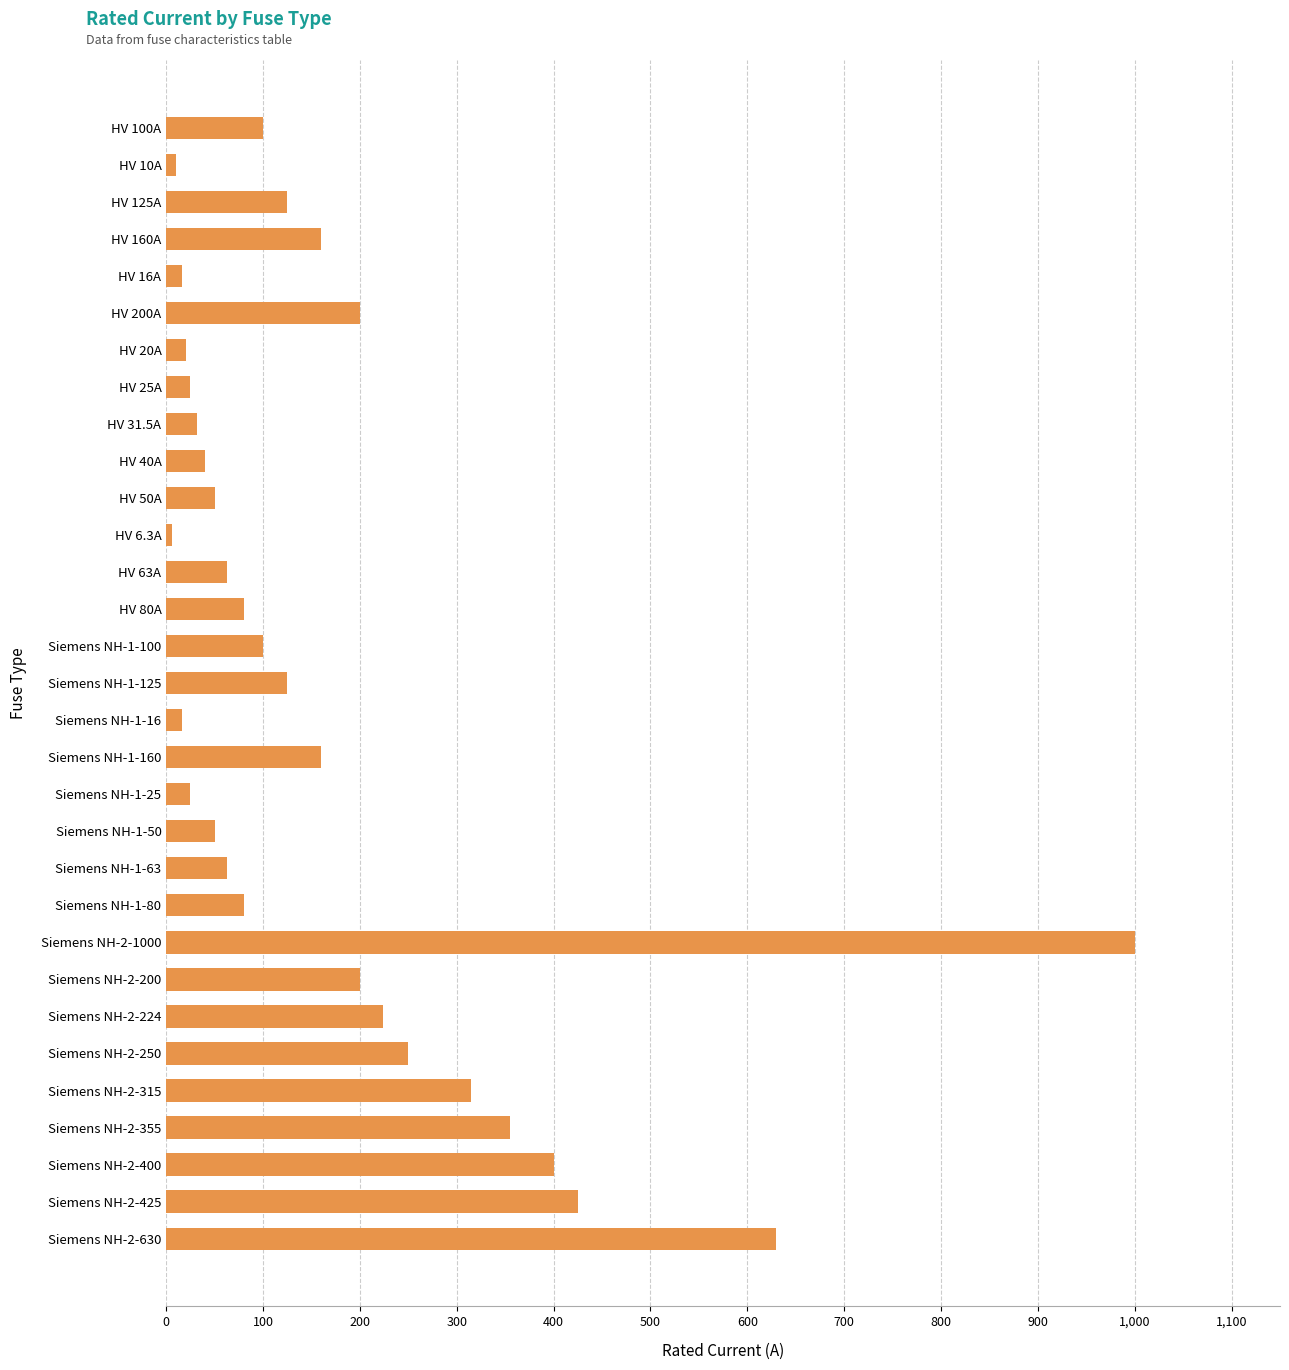

Does the chart contain stacked bars?

No